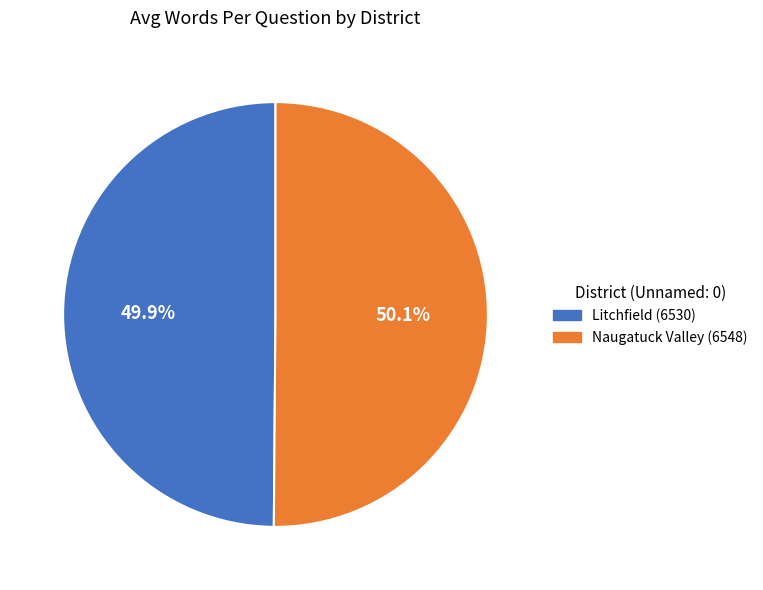

Count the number of slices in the pie.

2